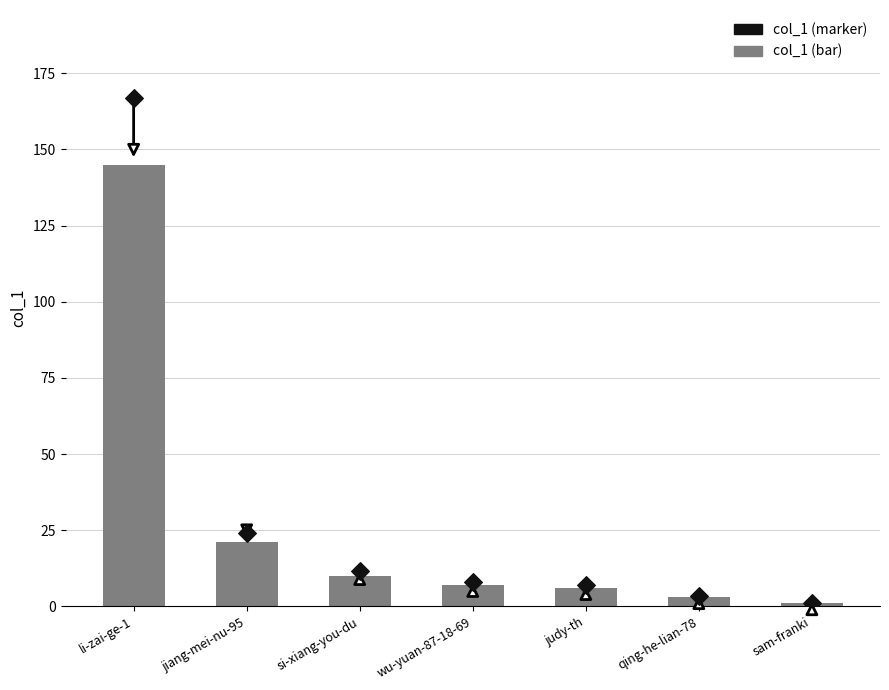

Is the value of col_1 (bar) at jiang-mei-nu-95 greater than the value of col_1 (marker) at qing-he-lian-78?

Yes